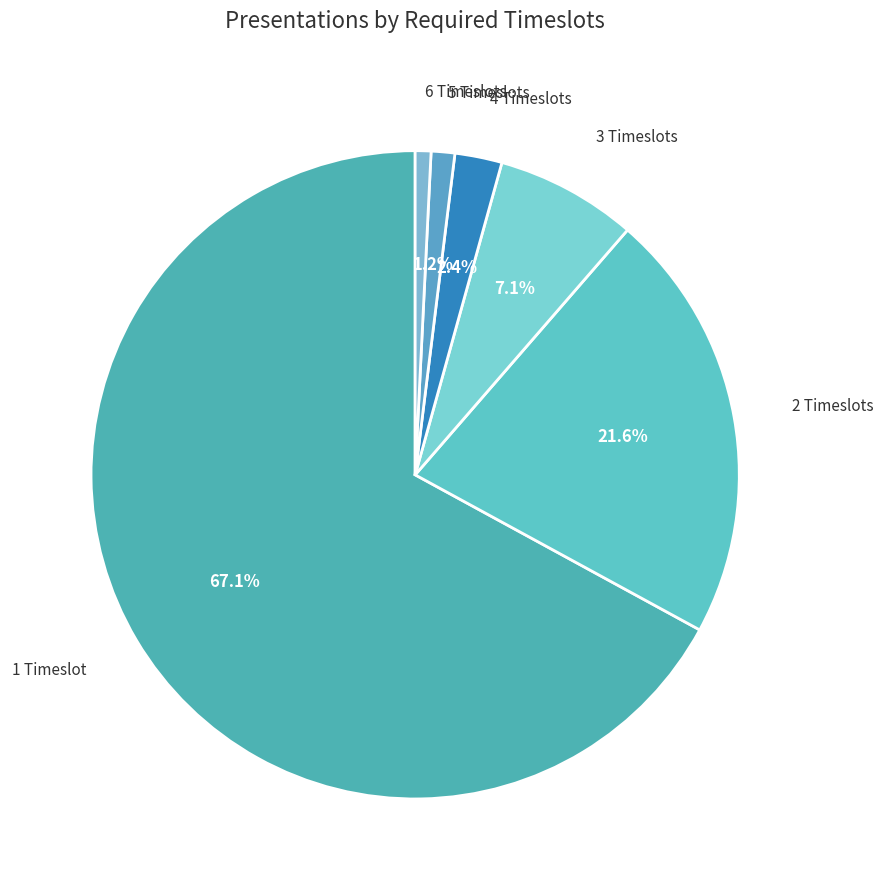

Which category has the smallest portion of the pie?

6